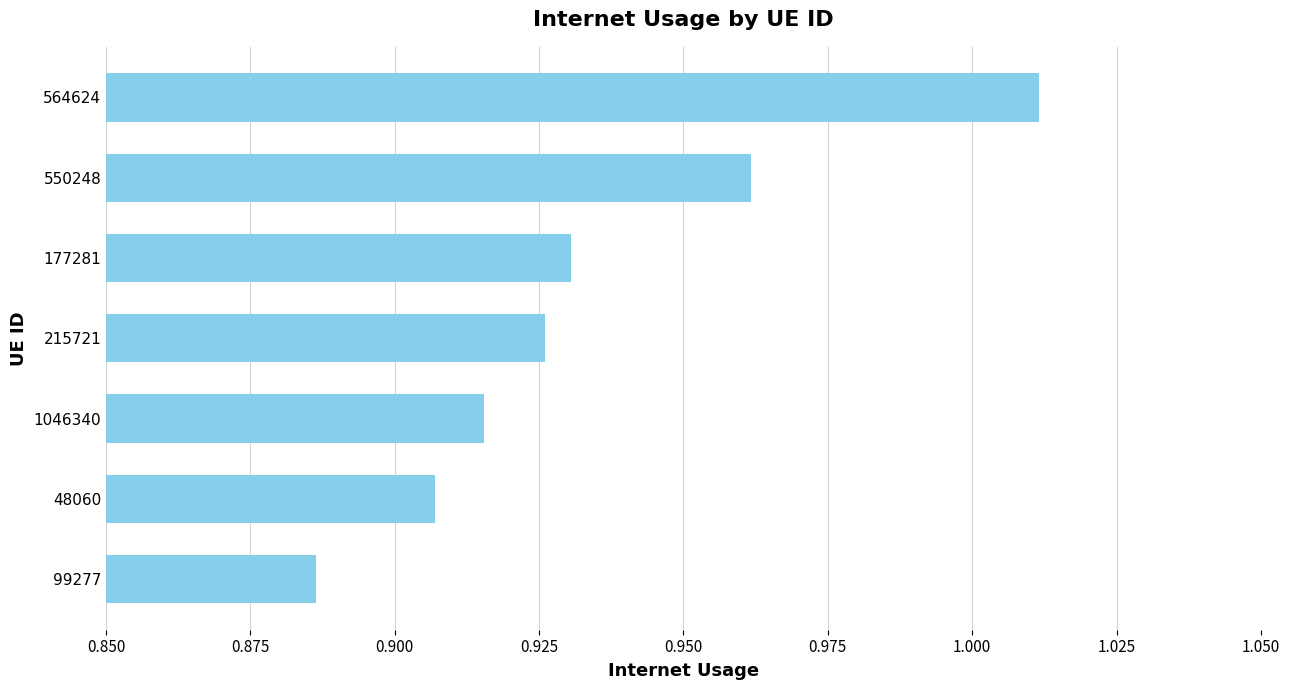

The chart shows a value of 0.2 at 215721. True or false?

False